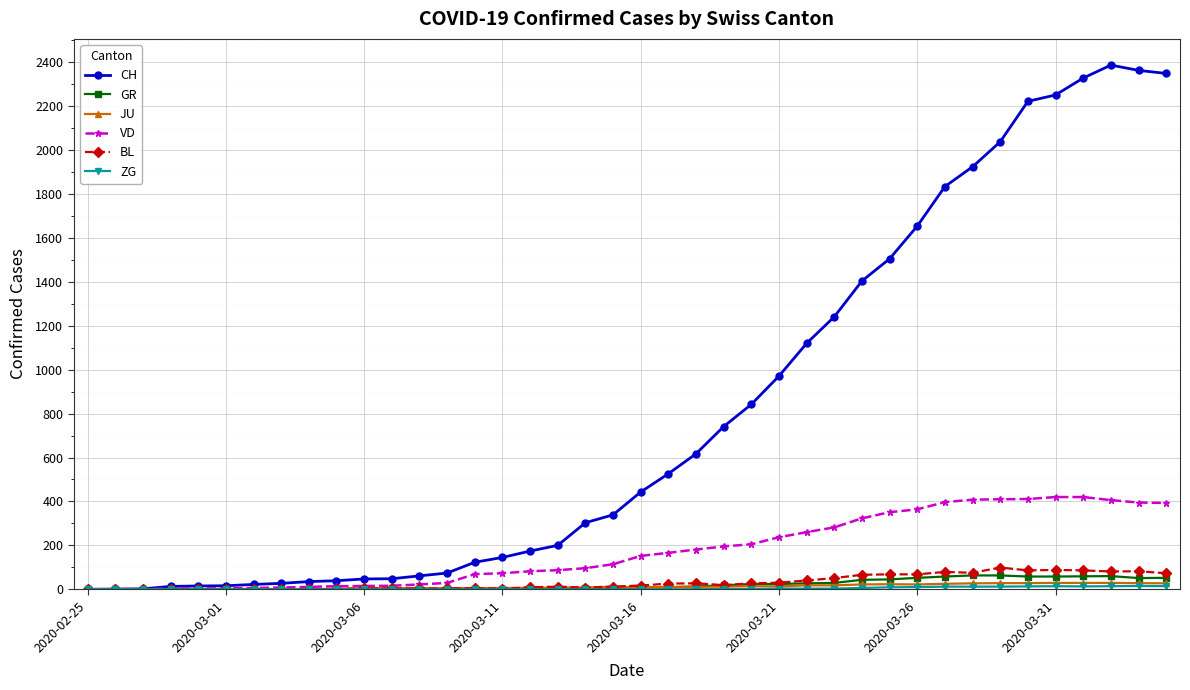

Does the chart have visible grid lines?

Yes